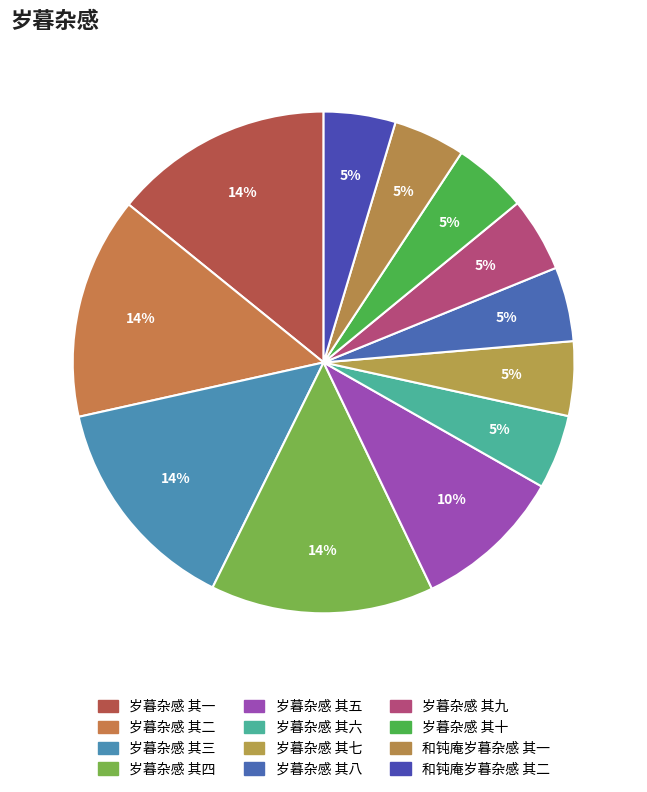

To the nearest percent, what portion does 岁暮杂感 其八 represent?

5%